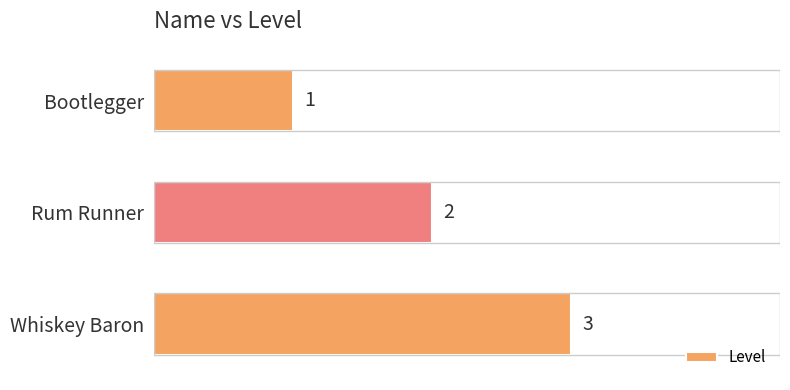

List the labels in order of value, smallest first.

Bootlegger, Rum Runner, Whiskey Baron